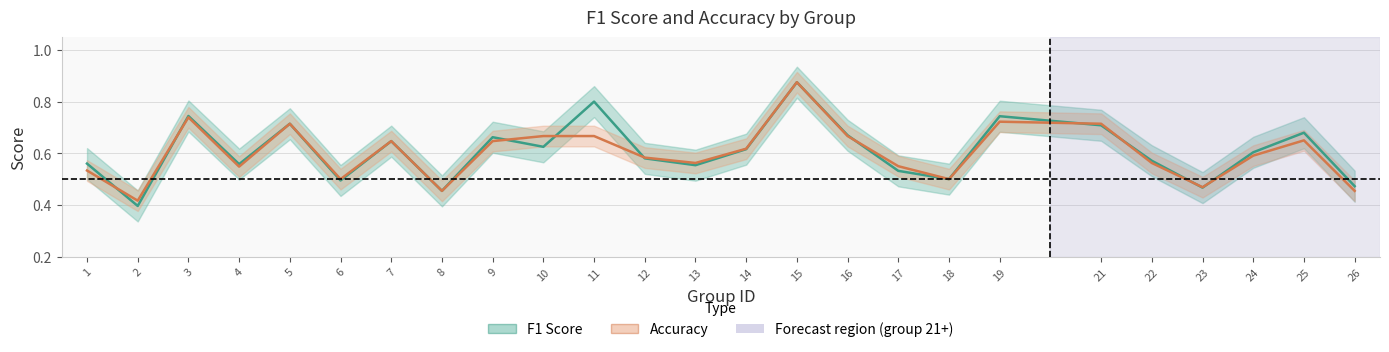

List the series in order of their overall mean, highest first.

F1 Score, Accuracy